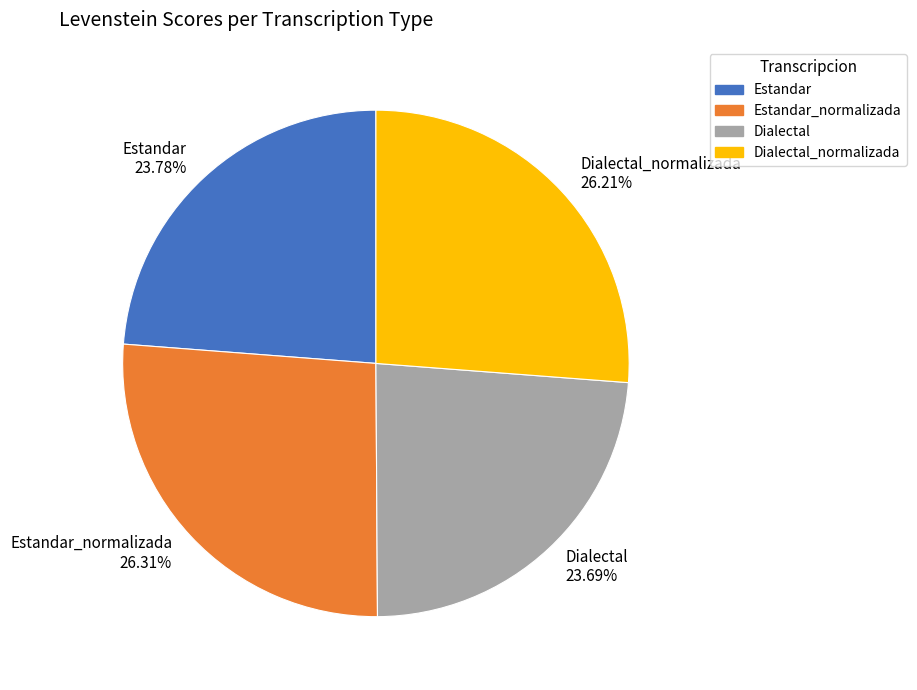

Does any single category account for the majority?

No